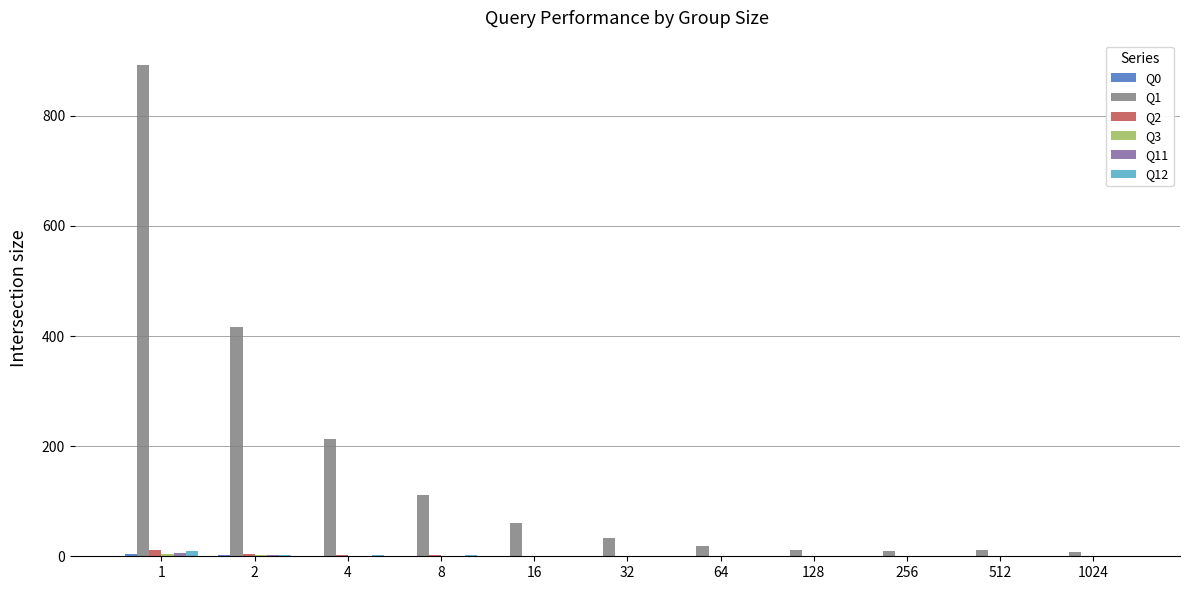

True or false: Q1 has a value of 12.1 at 128.

True